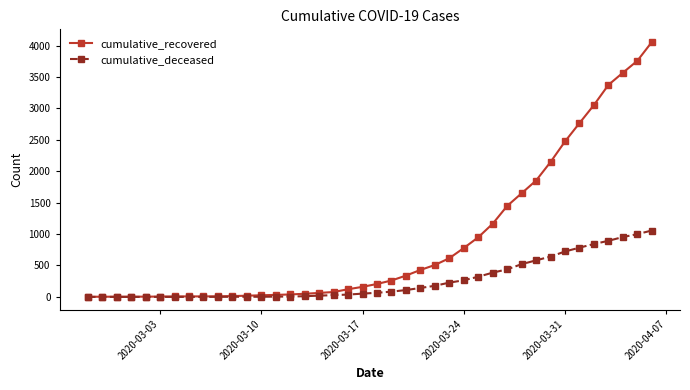

What are all the series names shown in the legend?

cumulative_recovered, cumulative_deceased